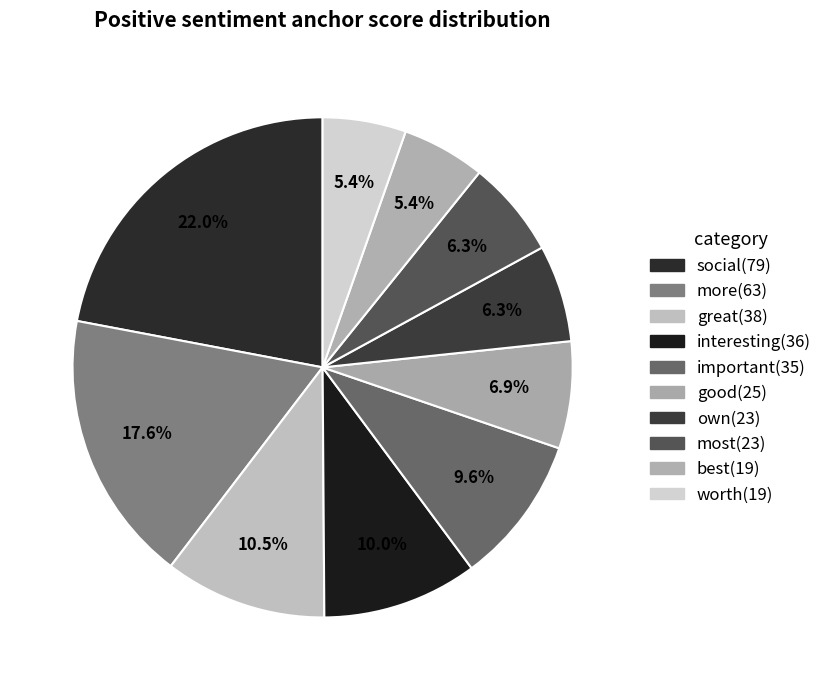

To the nearest percent, what is the average slice percentage?

10%